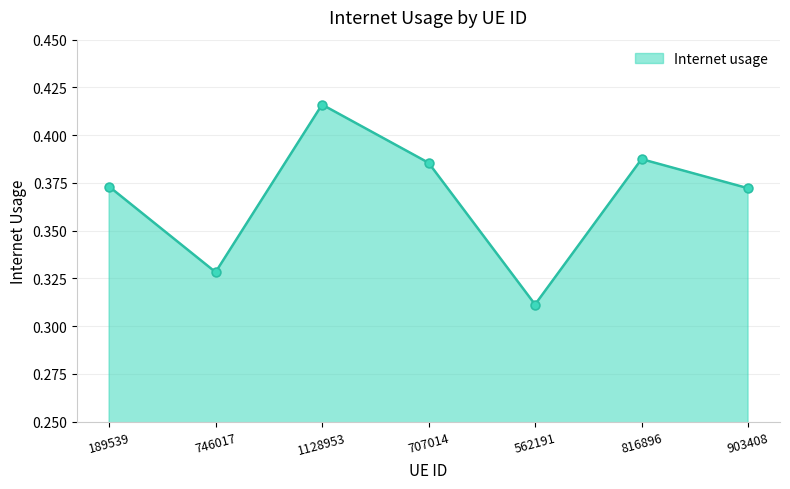

Which has a higher value, 189539 or 707014?

707014